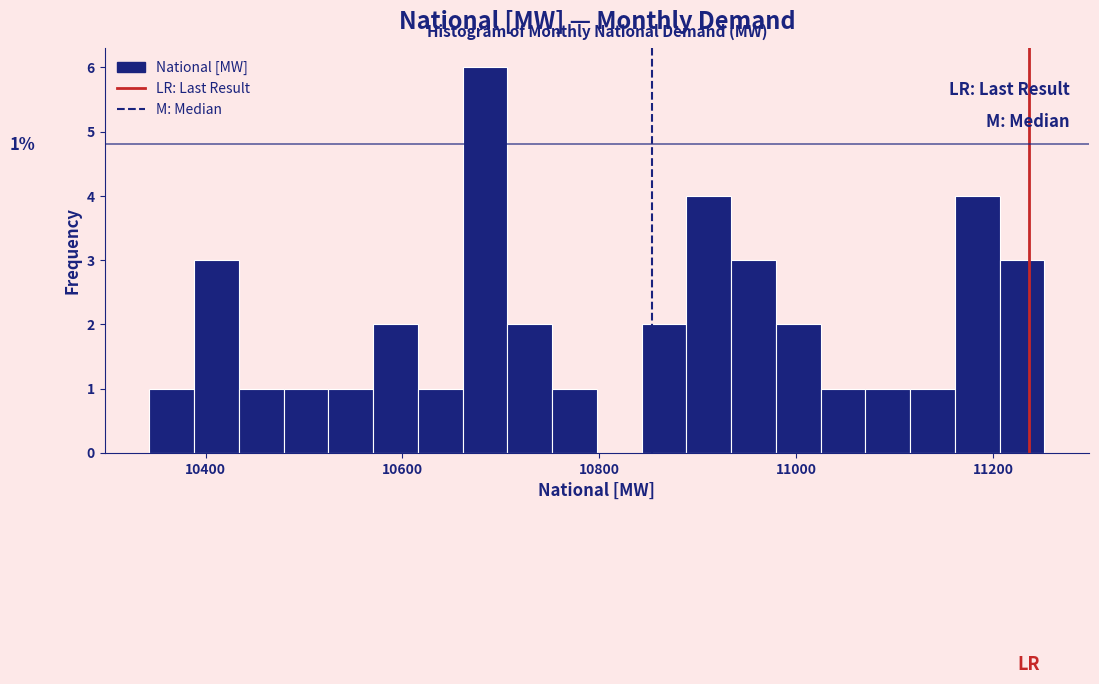

Read against the x-axis, roughly where is the centre of the tallest bar?

10680